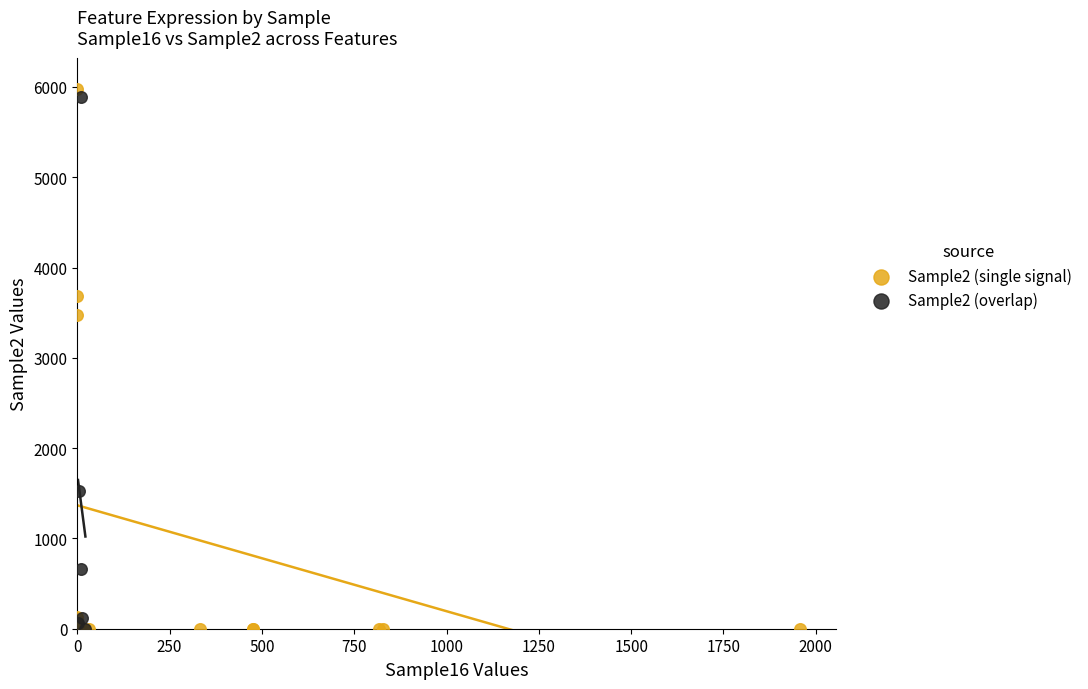

Which series has the widest spread of Y values?

Sample2 (single signal)